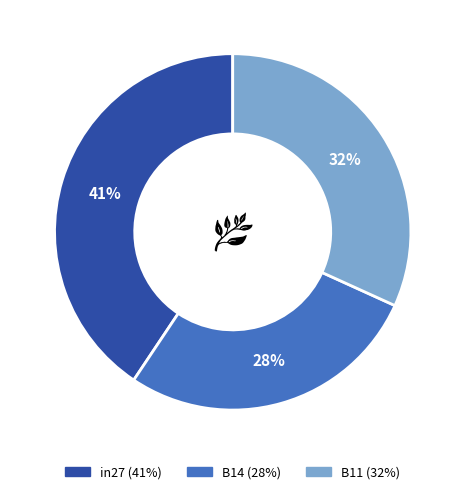

What percentage is the B11 slice, to the nearest percent?

32%